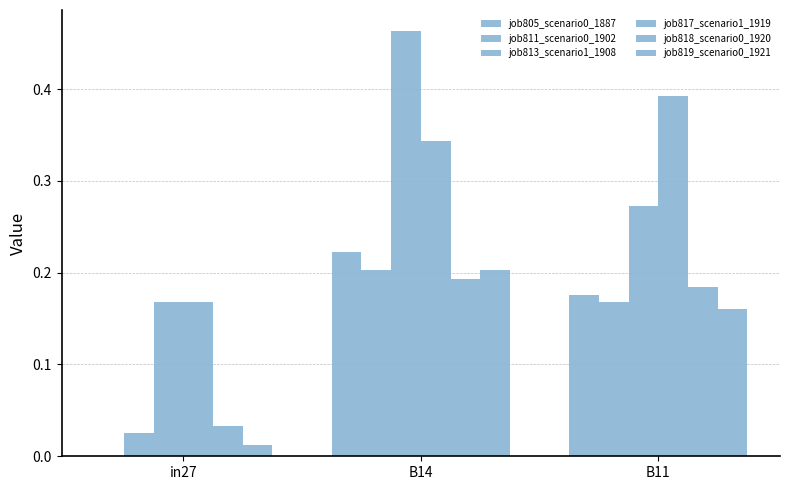

What position from the left is B14?

2